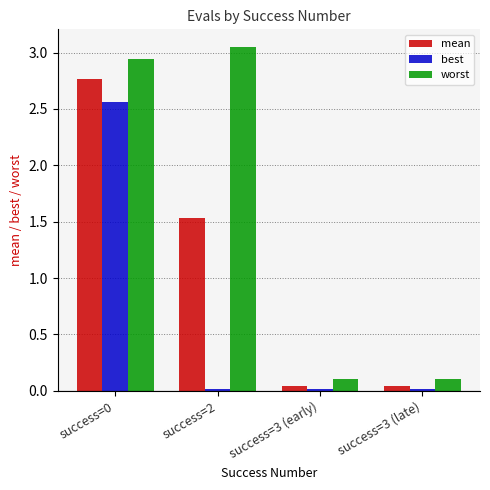

List the series in order of their overall mean, lowest first.

best, mean, worst